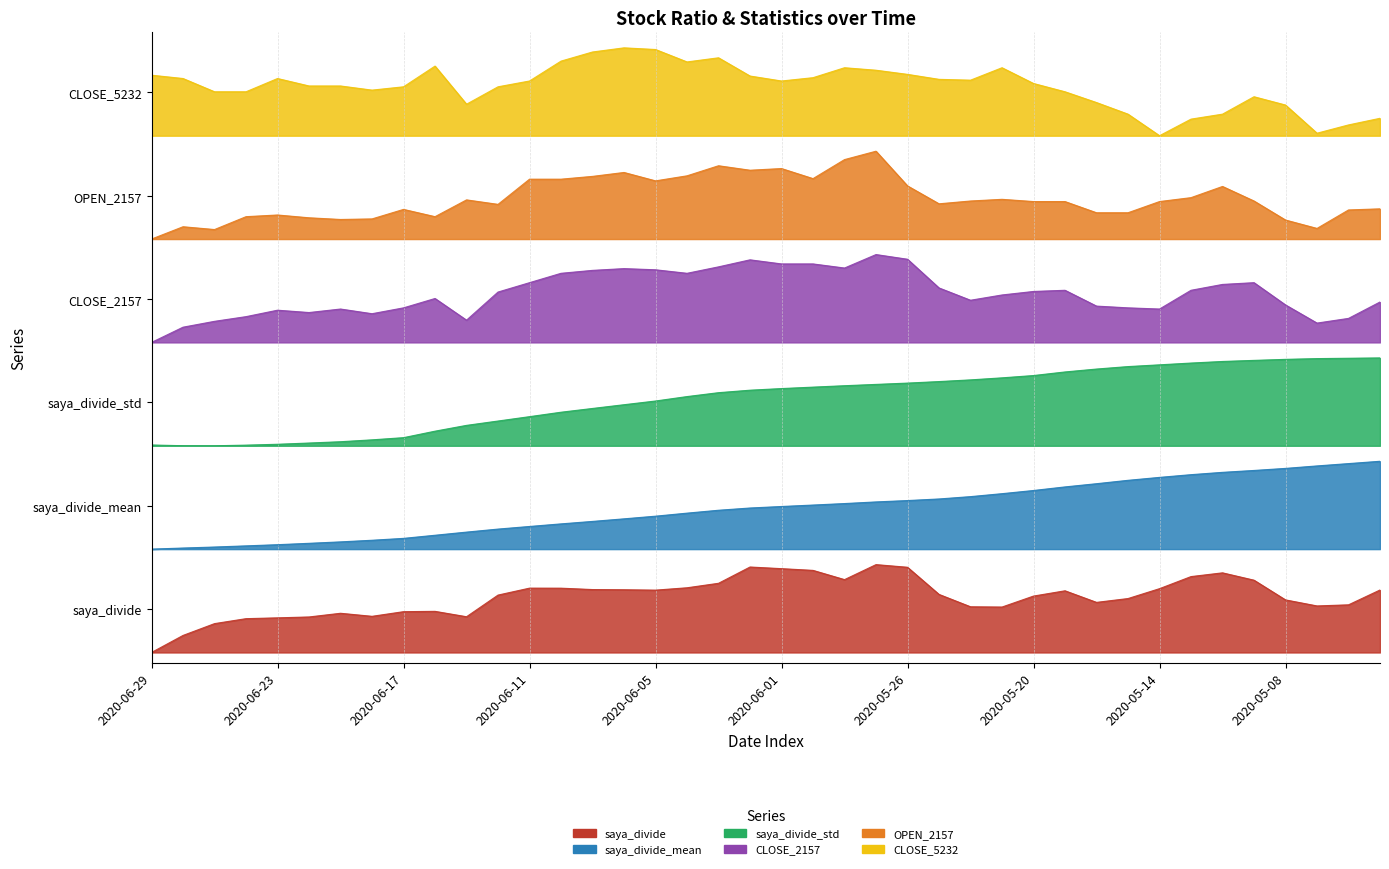

True or false: saya_divide_mean and saya_divide_std intersect in this chart.

False